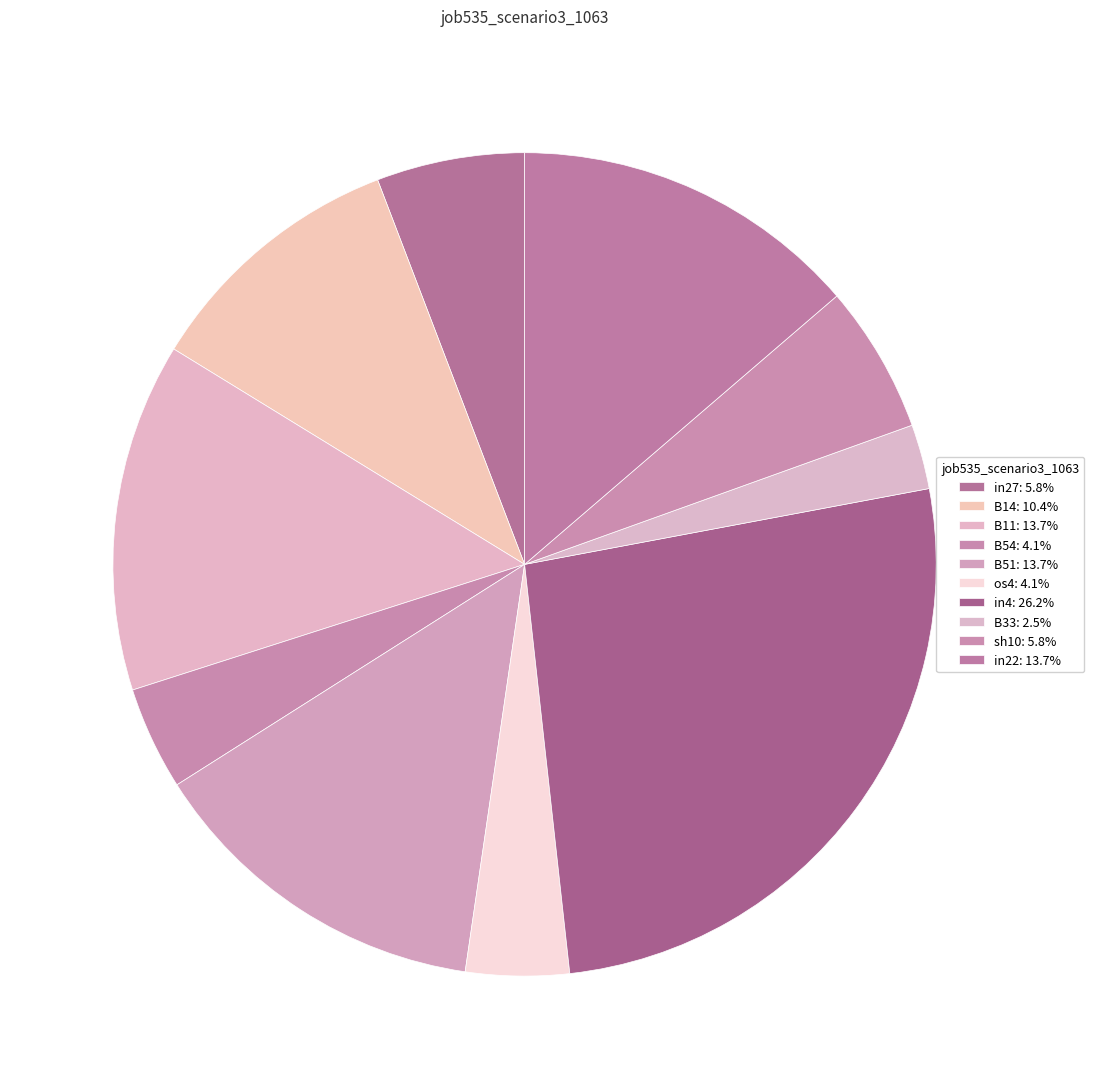

Which slice is the largest?

in4